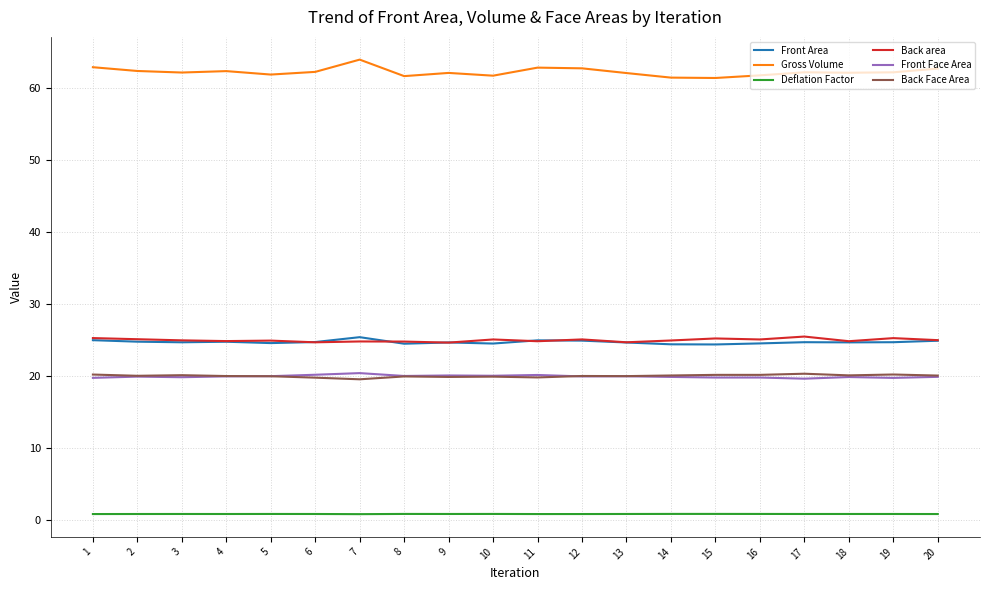

What is the highest value of the Front Area series?

25.4